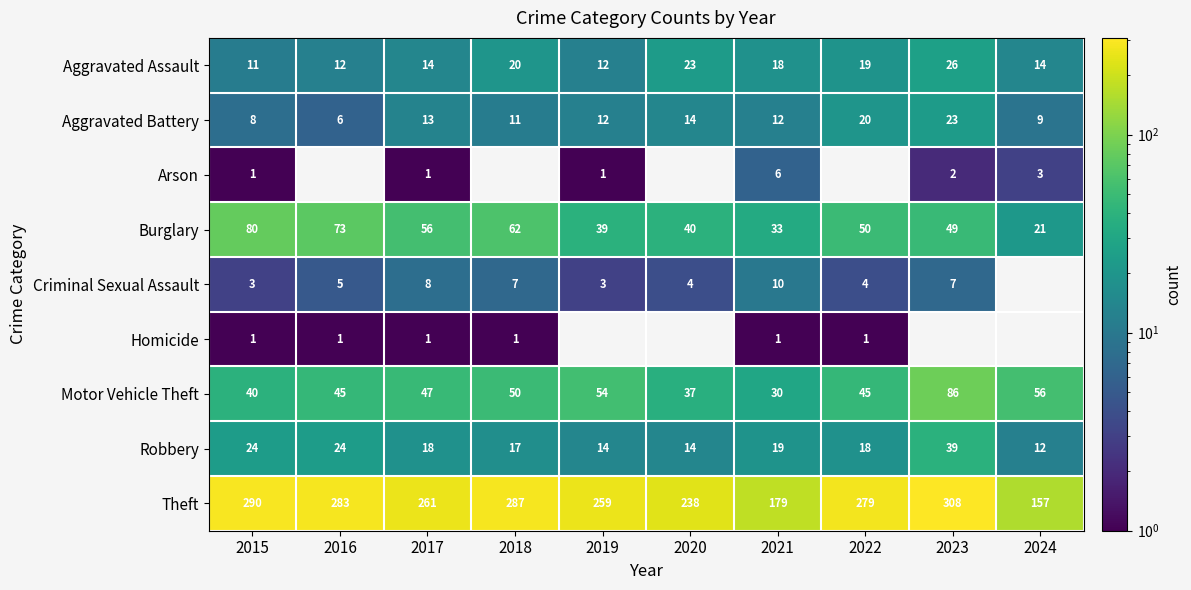

What is the minimum value for Motor Vehicle Theft?

30.0